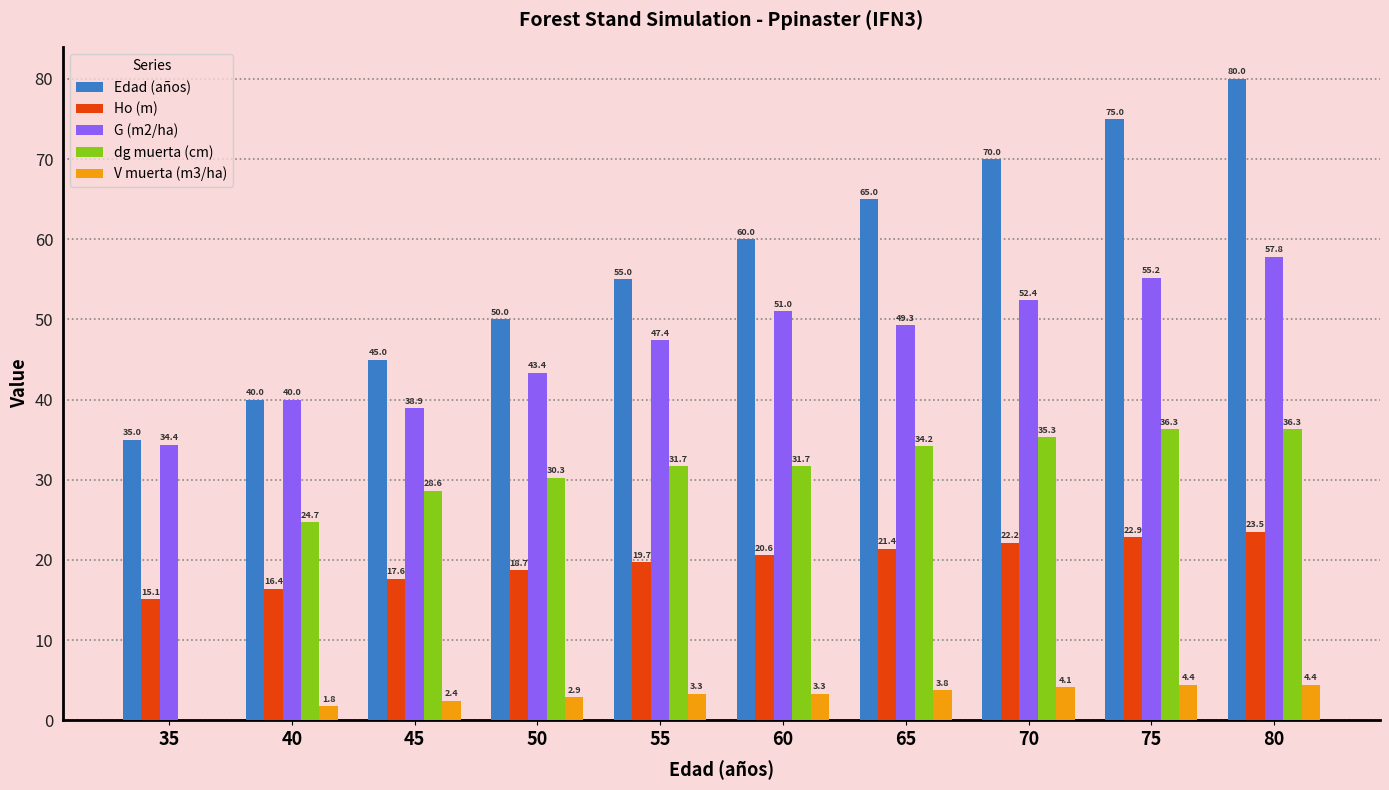

Which series has the largest total across all categories?

Edad (años)